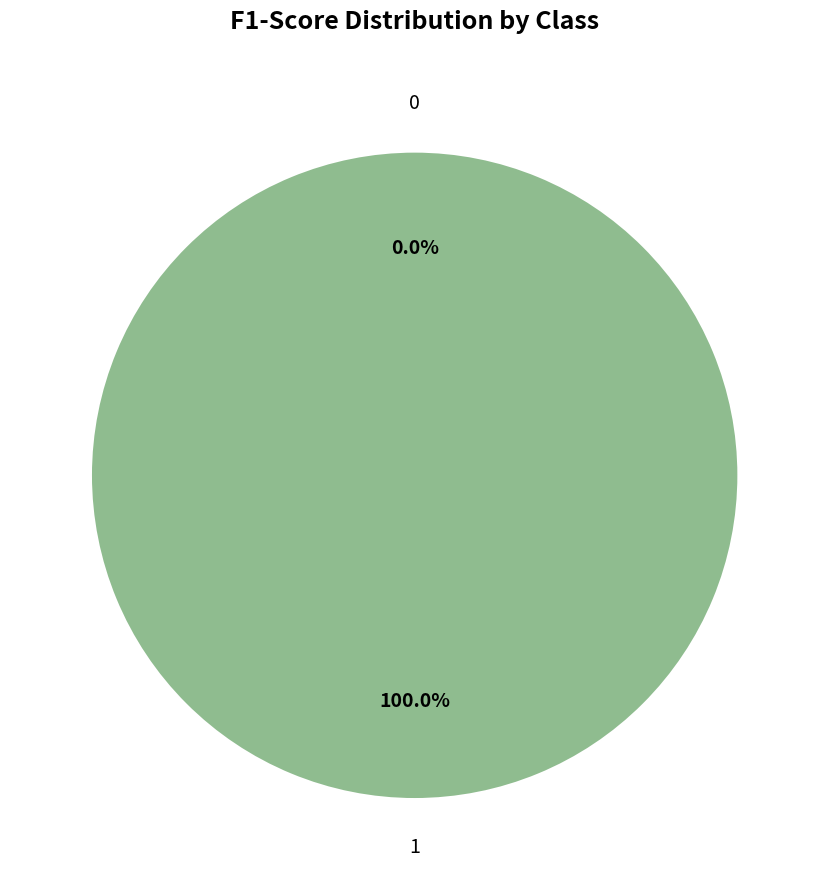

Do 1 and 0 together represent more than half of the pie?

Yes